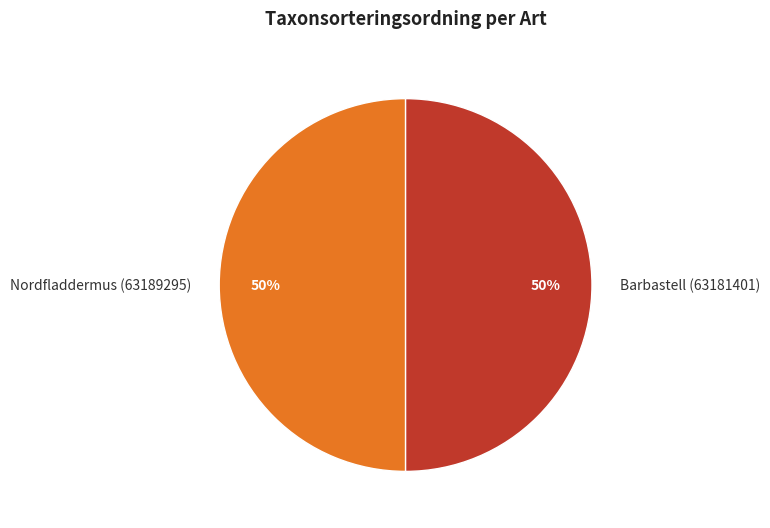

What percentage is the Barbastell (63181401) slice, to the nearest percent?

50%